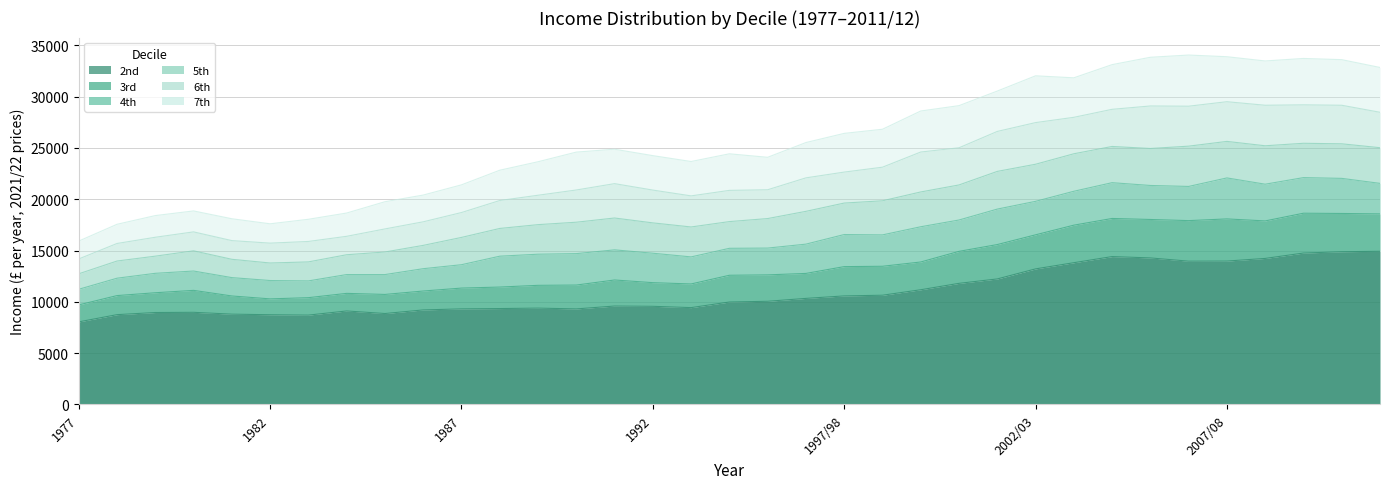

At which category does the chart reach its peak across all series?

2006/07